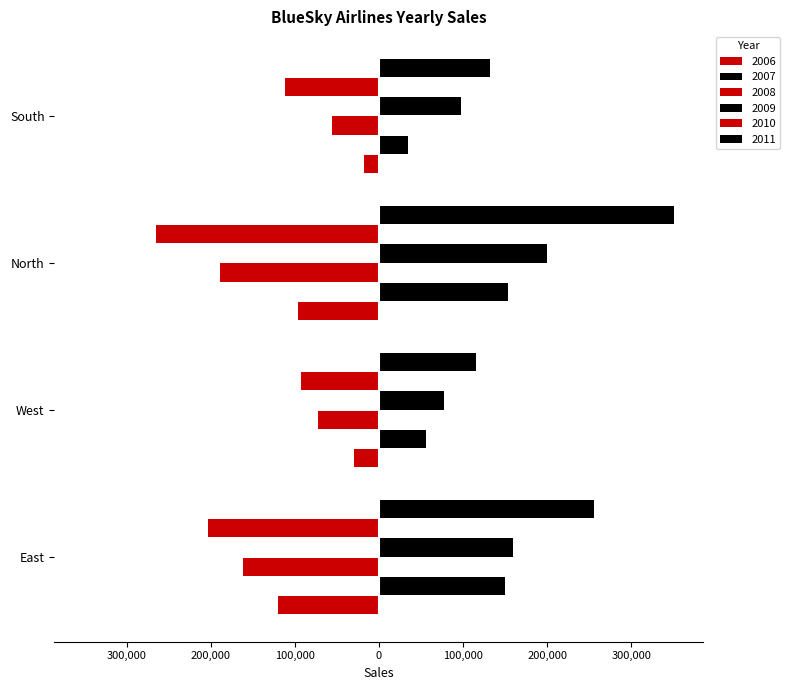

How many groups of bars are there?

4